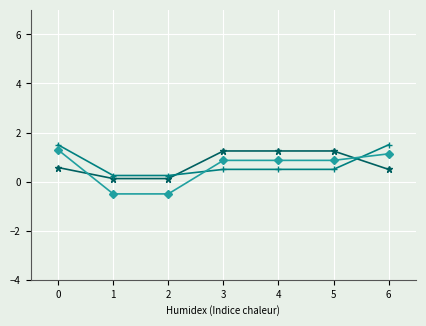

What is the greatest value displayed?

1.5